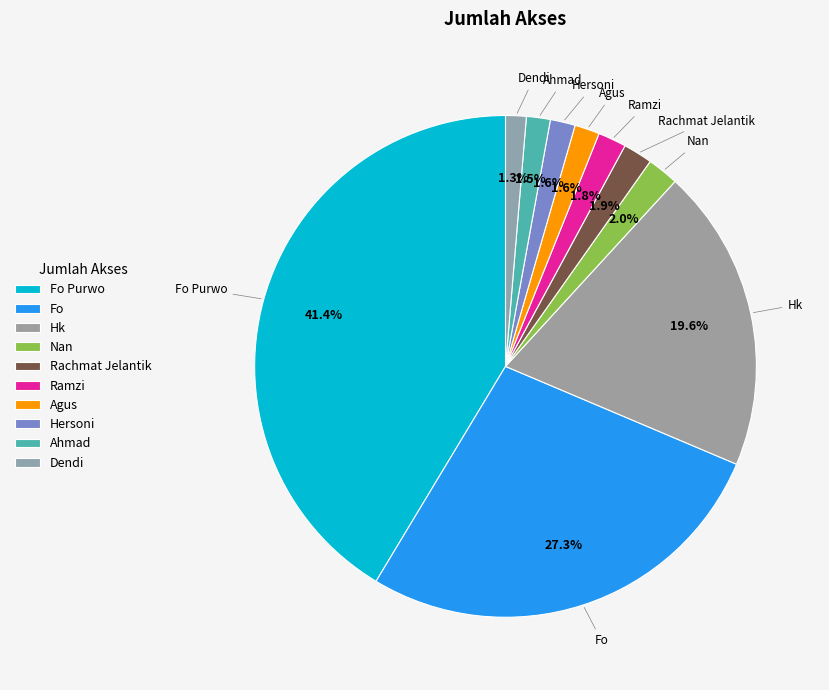

Count the number of slices in the pie.

10